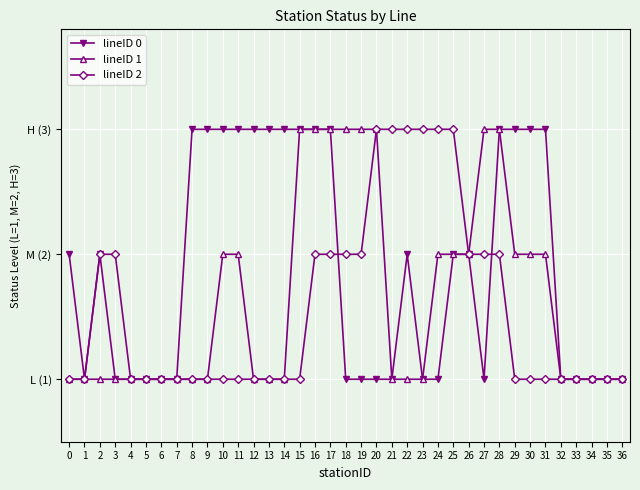

How many lines are shown in the chart?

3